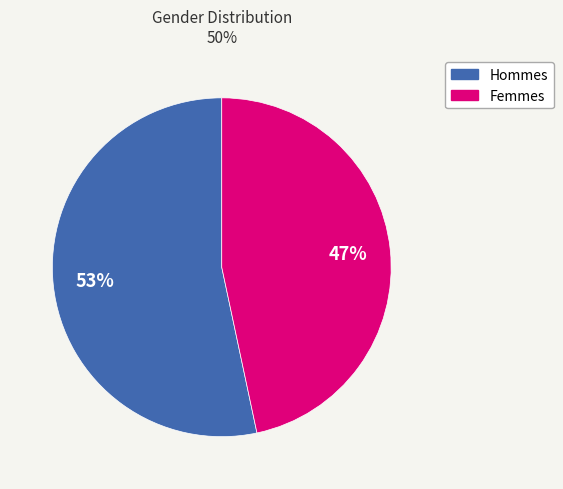

To the nearest percent, what is the average slice percentage?

50%